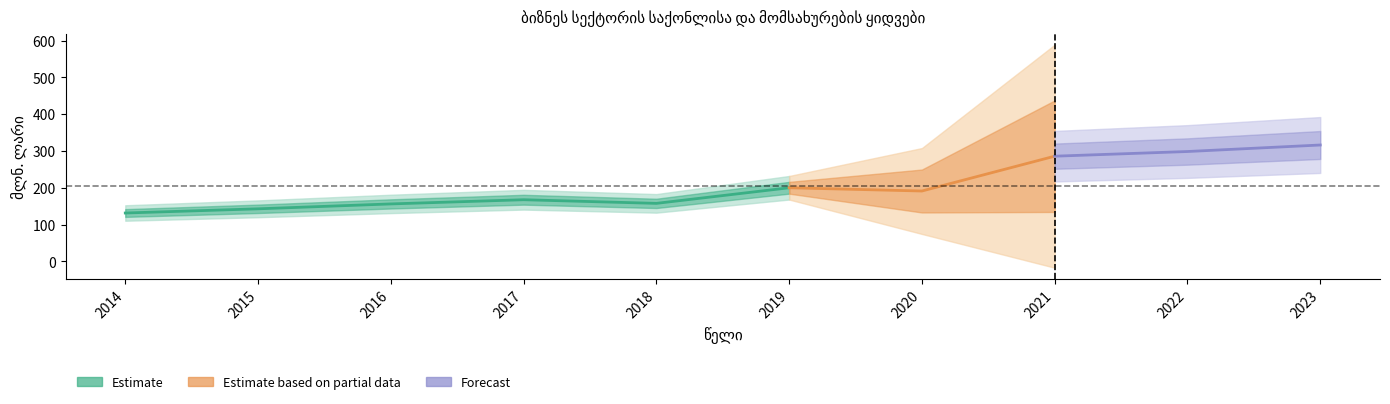

At which category does the chart reach its minimum across all series?

2014